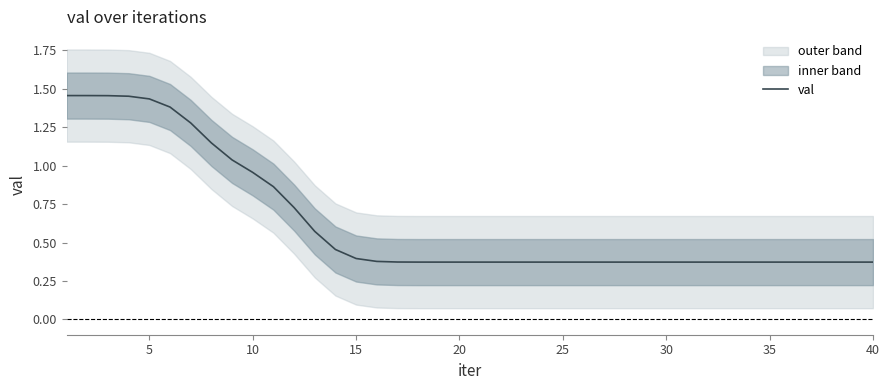

How many data points does each series have?

40